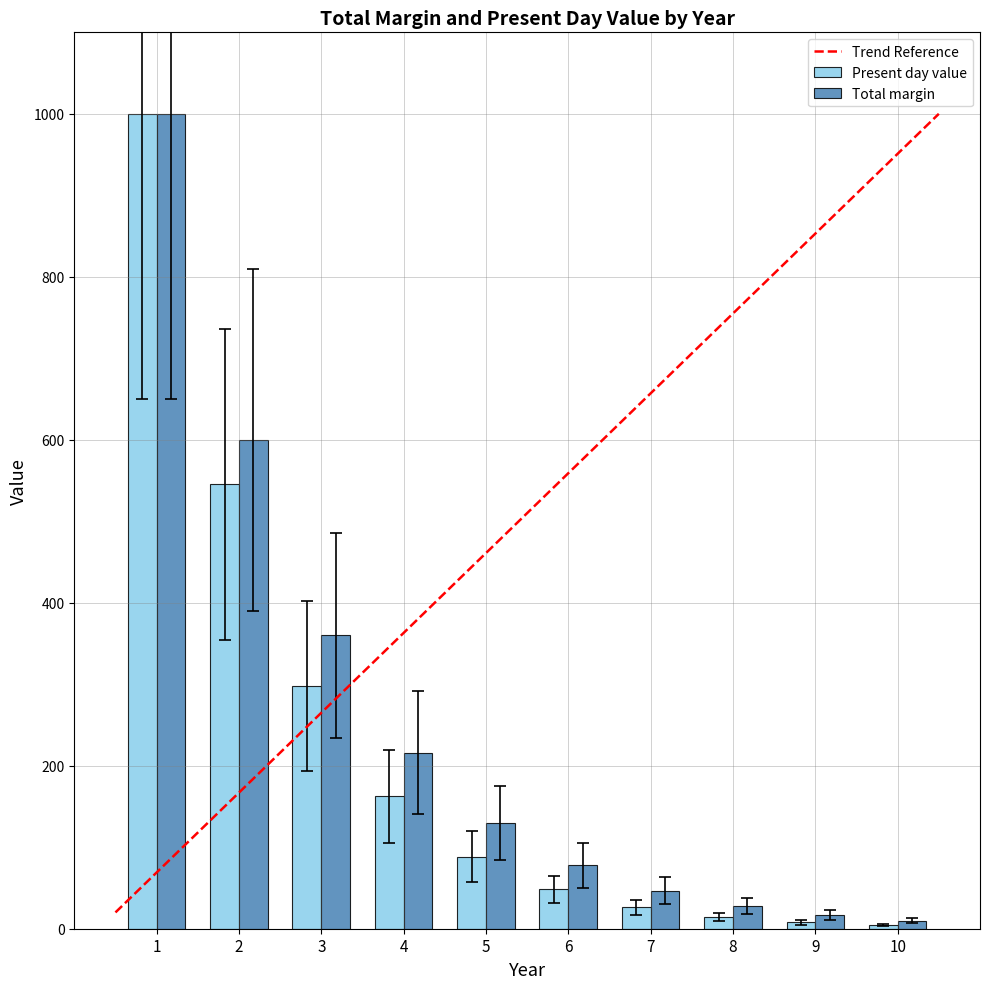

What is the difference between the maximum and second lowest values in the Present day value series?

992.2